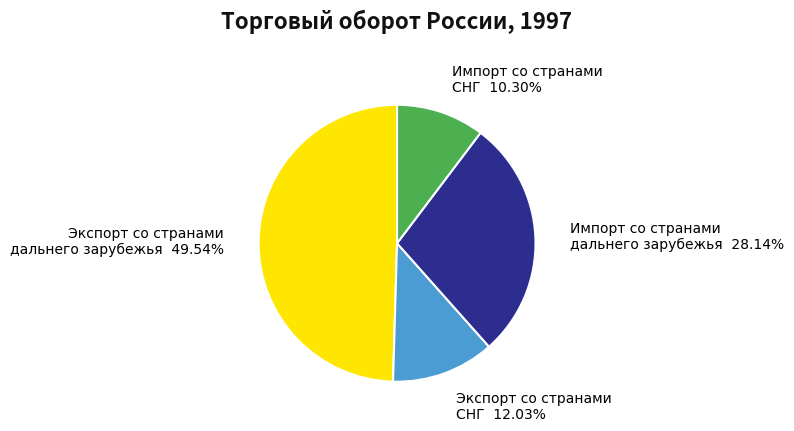

Rank the categories by value from lowest to highest.

Импорт со странами СНГ, Экспорт со странами СНГ, Импорт со странами дальнего зарубежья, Экспорт со странами дальнего зарубежья